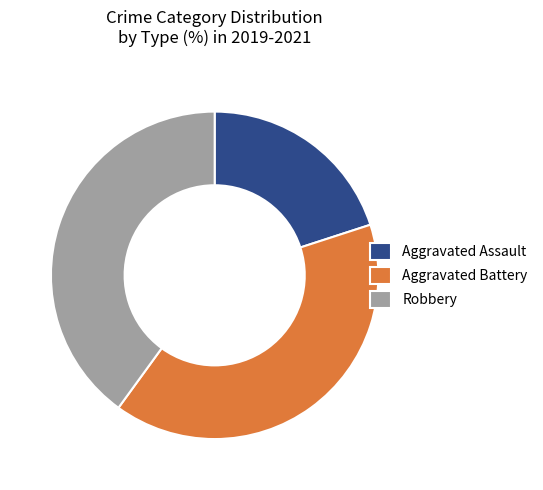

How many segments does this pie chart have?

3